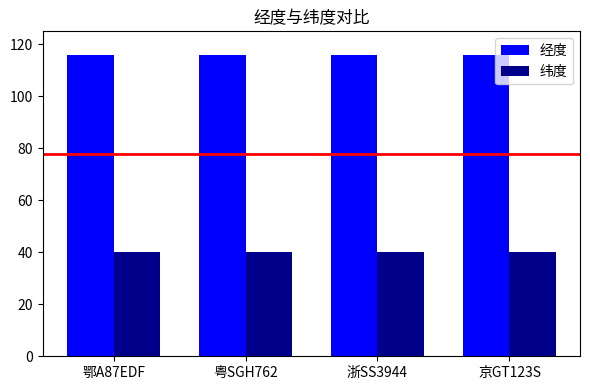

Rank the series by their maximum value, from lowest to highest.

纬度, 经度